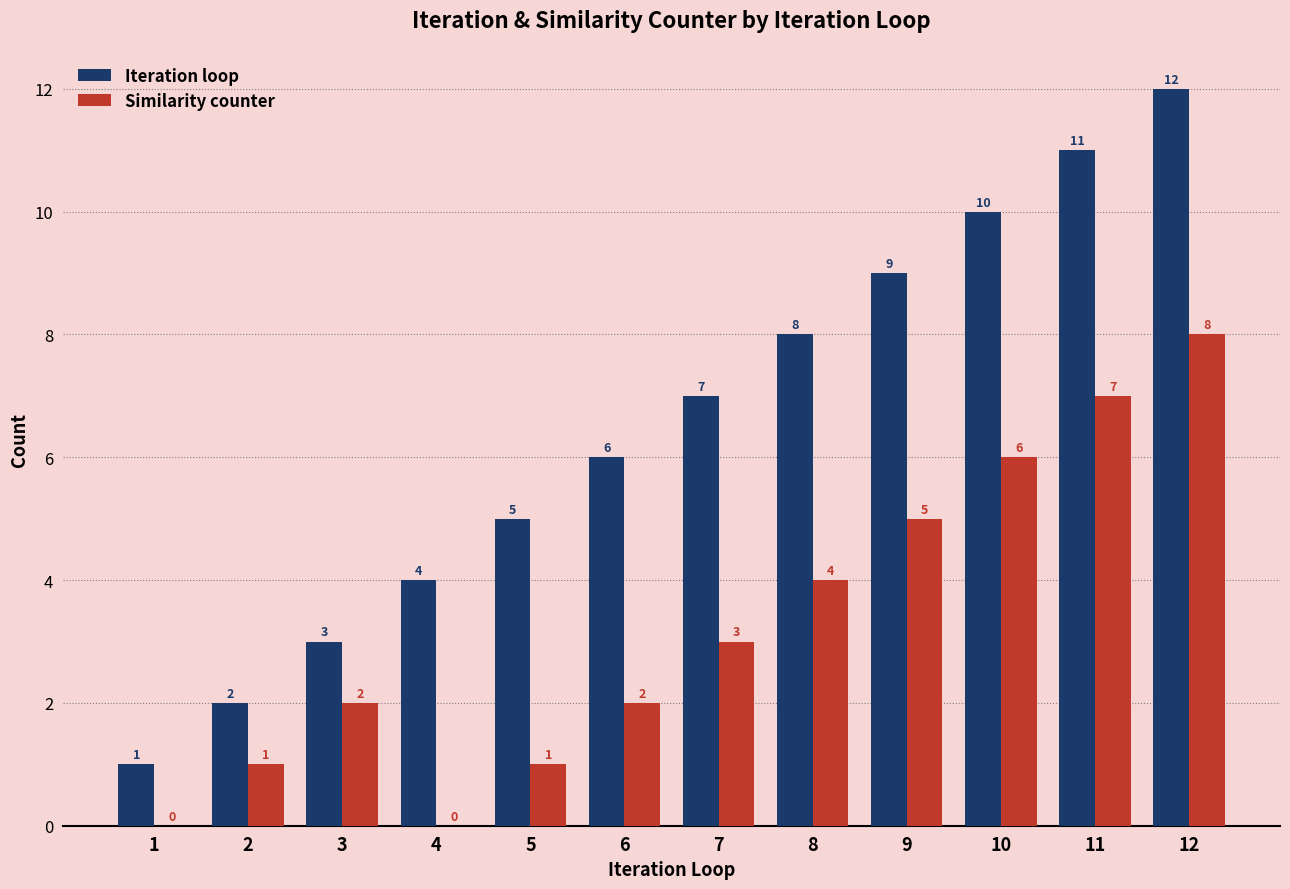

What is the difference between the Similarity counter values at 7 and 12?

5